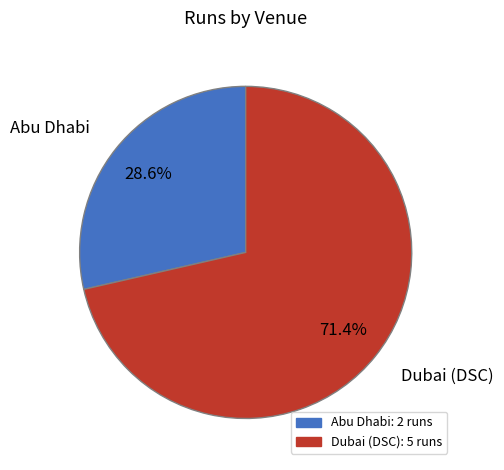

What is the smallest slice in the pie chart?

Abu Dhabi